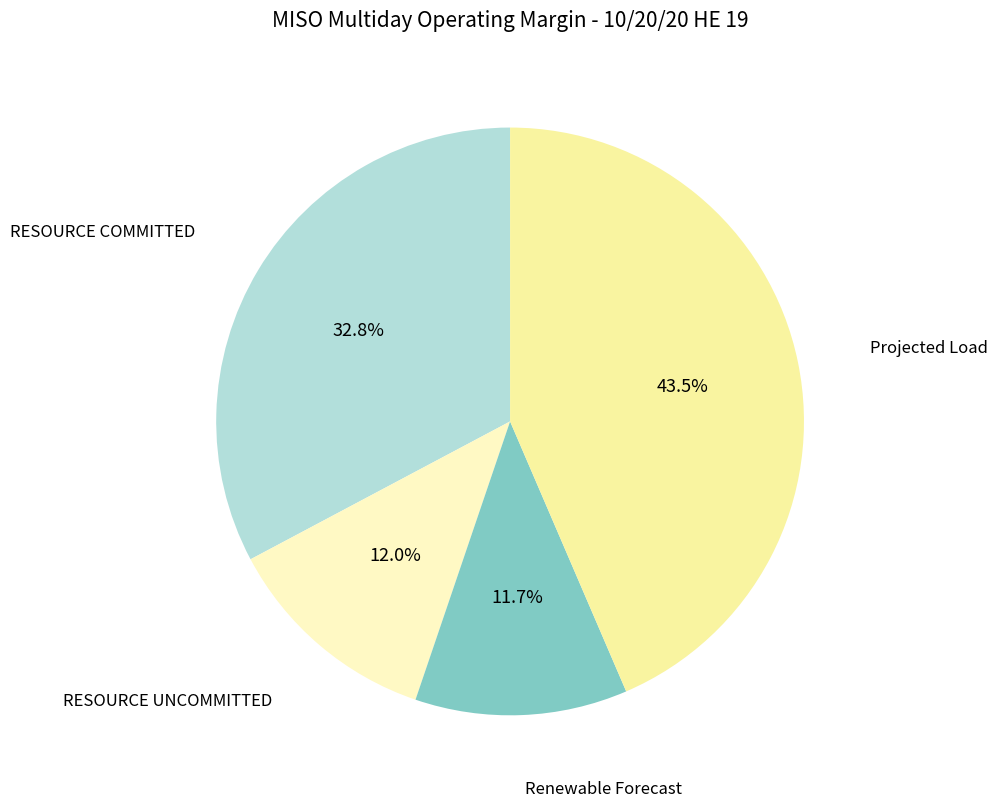

To the nearest percent, what percentage of the pie is RESOURCE COMMITTED?

33%